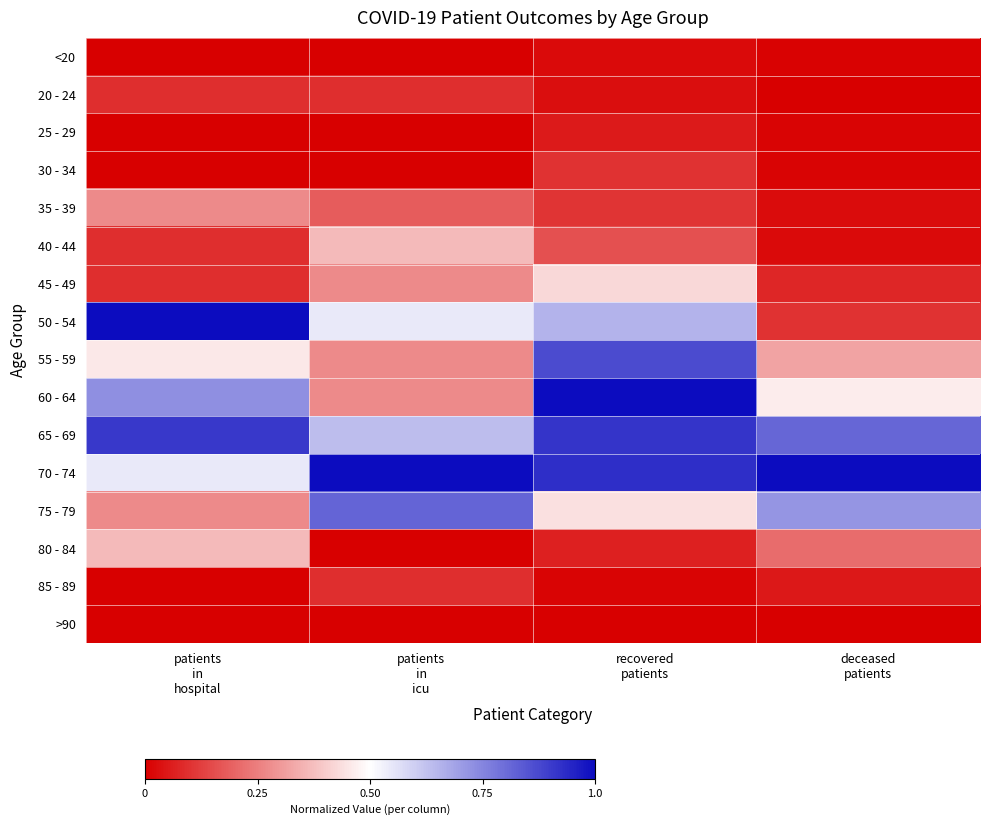

Between patients in hospital and deceased patients, which series saw the biggest shift?

50 - 54